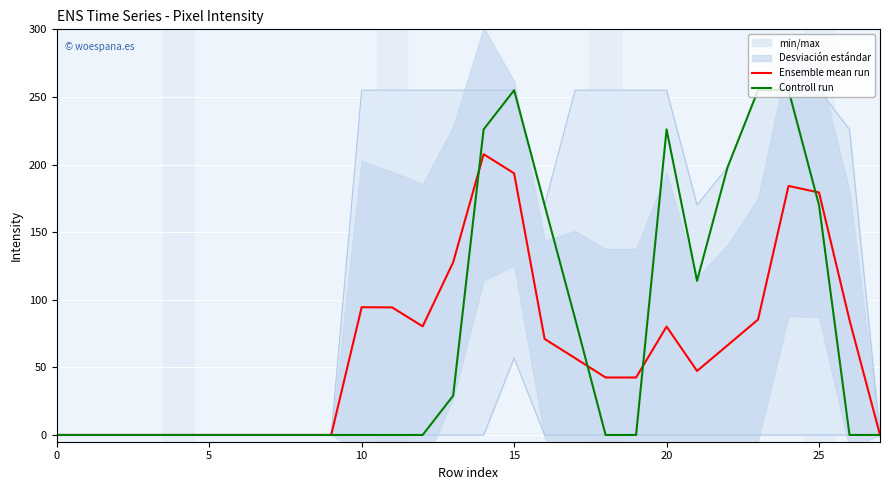

The Ensemble mean run series shows 52.6 at 20. True or false?

False